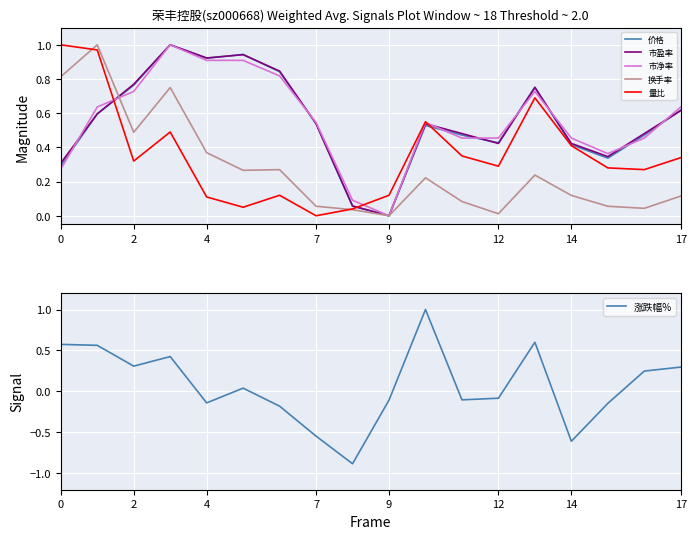

Reading left to right, extract all data points from this chart.

价格: 0.3	0.6	0.8	1.0	0.9	0.9	0.8	0.5	0.1	0.0	0.5	0.5	0.4	0.8	0.4	0.3	0.5	0.6
市盈率: 0.3	0.6	0.8	1.0	0.9	0.9	0.8	0.5	0.1	0.0	0.5	0.5	0.4	0.7	0.4	0.3	0.5	0.6
市净率: 0.3	0.6	0.7	1.0	0.9	0.9	0.8	0.5	0.1	0.0	0.5	0.5	0.5	0.7	0.5	0.4	0.5	0.6
换手率: 0.8	1.0	0.5	0.8	0.4	0.3	0.3	0.1	0.0	0.0	0.2	0.1	0.0	0.2	0.1	0.1	0.0	0.1
量比: 1.0	1.0	0.3	0.5	0.1	0.1	0.1	0.0	0.0	0.1	0.5	0.3	0.3	0.7	0.4	0.3	0.3	0.3
涨跌幅%: 0.6	0.6	0.3	0.4	-0.1	0.0	-0.2	-0.5	-0.9	-0.1	1.0	-0.1	-0.1	0.6	-0.6	-0.1	0.2	0.3